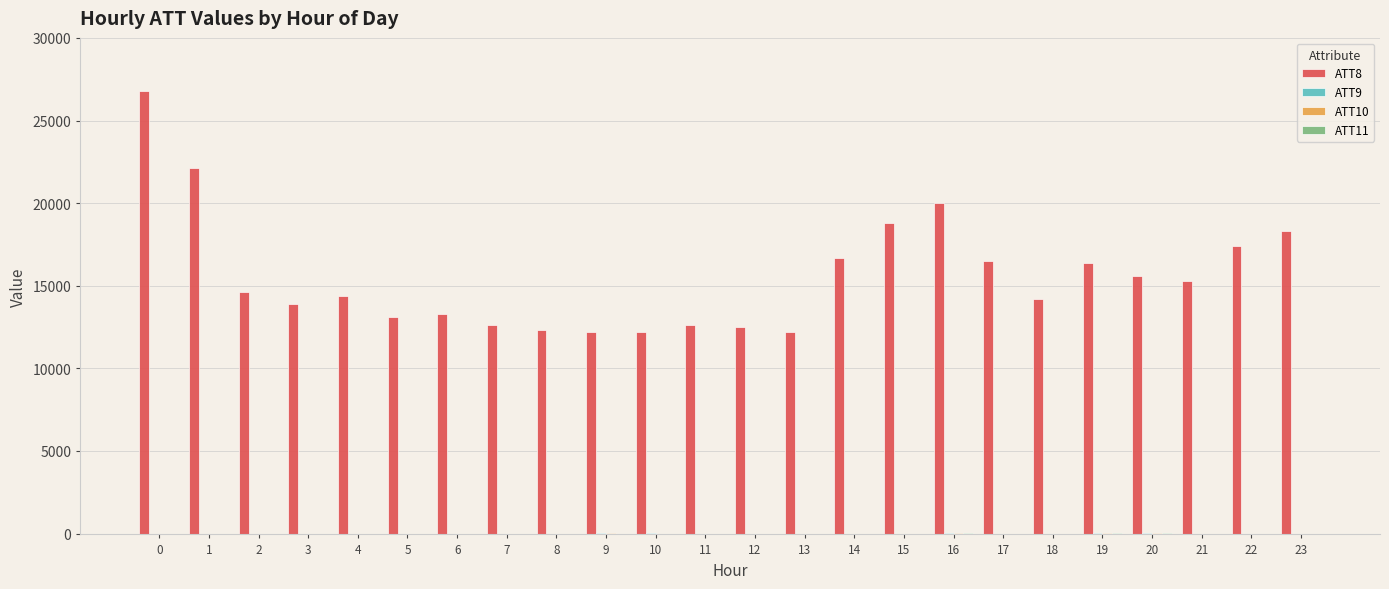

Which series has the largest total across all categories?

ATT8